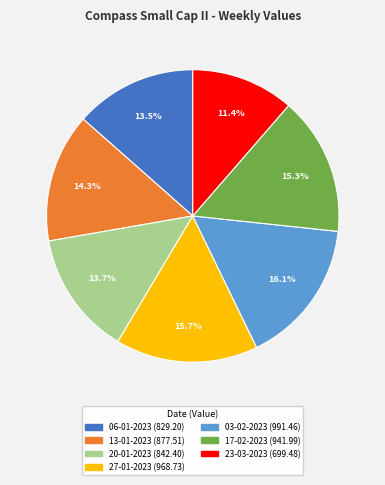

Count the number of slices in the pie.

7